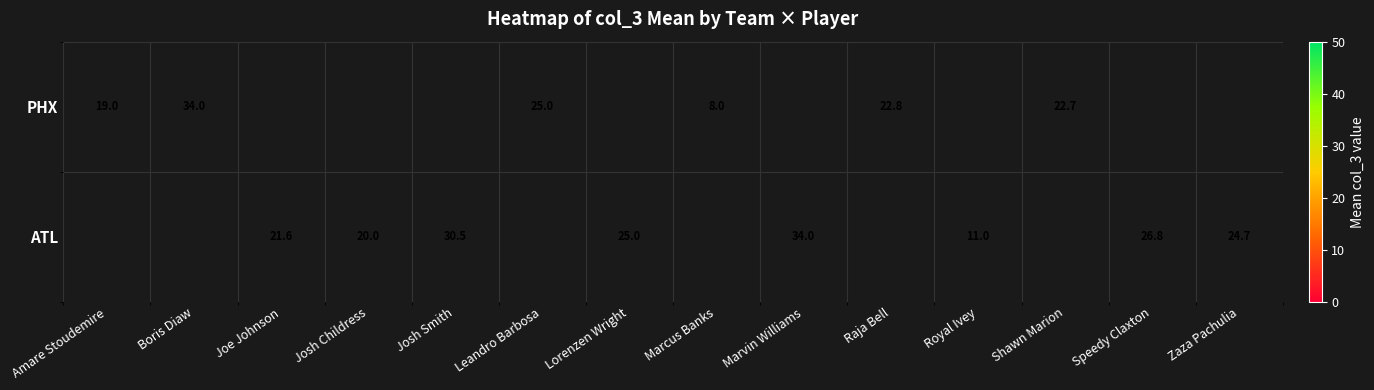

True or false: PHX has a value of 33.3 at Raja Bell.

False